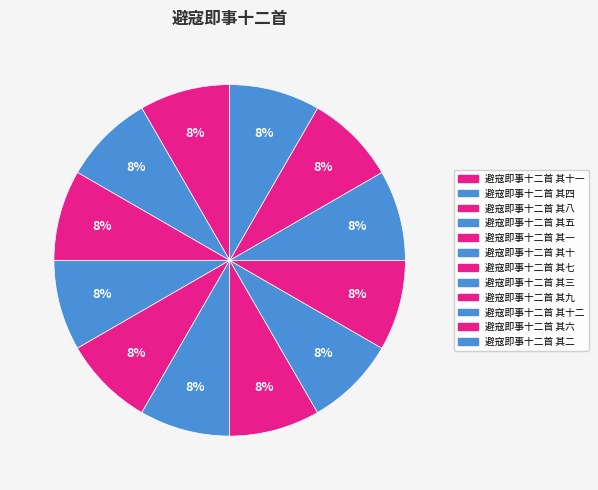

How many segments does this pie chart have?

12